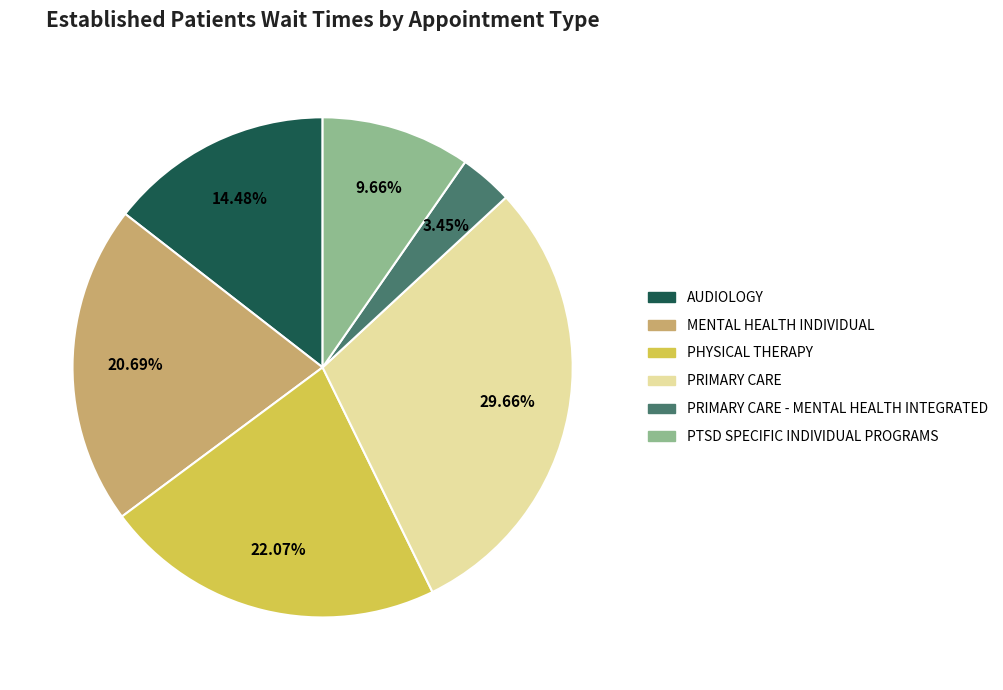

How many slices are in this pie chart?

6